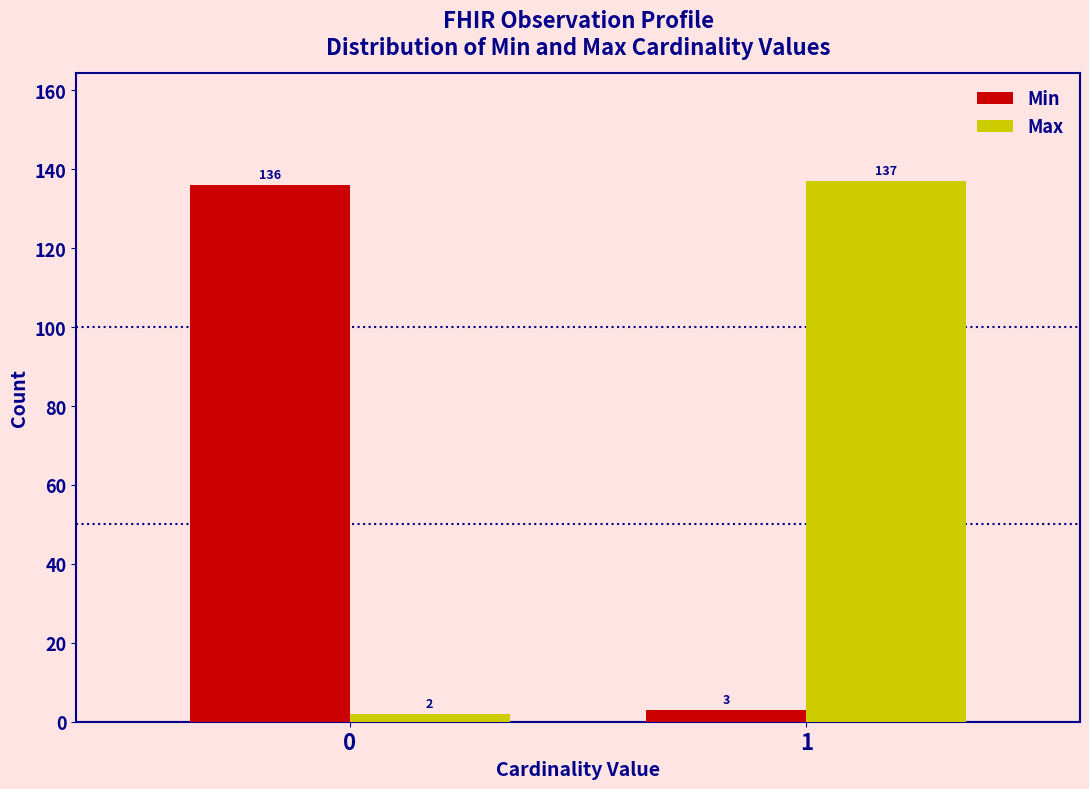

Reading left to right, what are all the values shown in this chart?

Min: 0=136	1=3
Max: 0=2	1=137